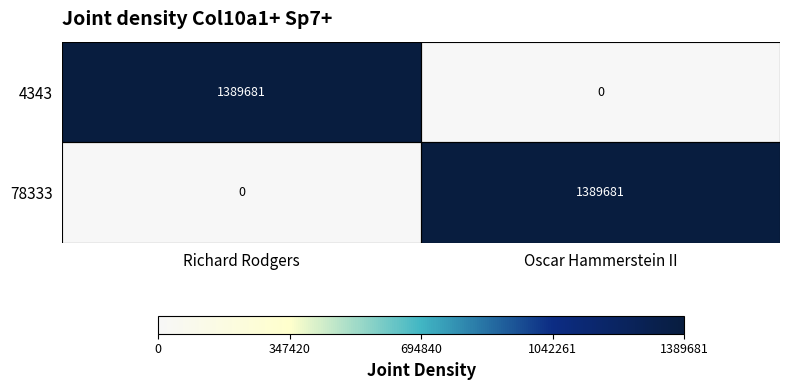

The 4343 series shows 832027 at Richard Rodgers. True or false?

False